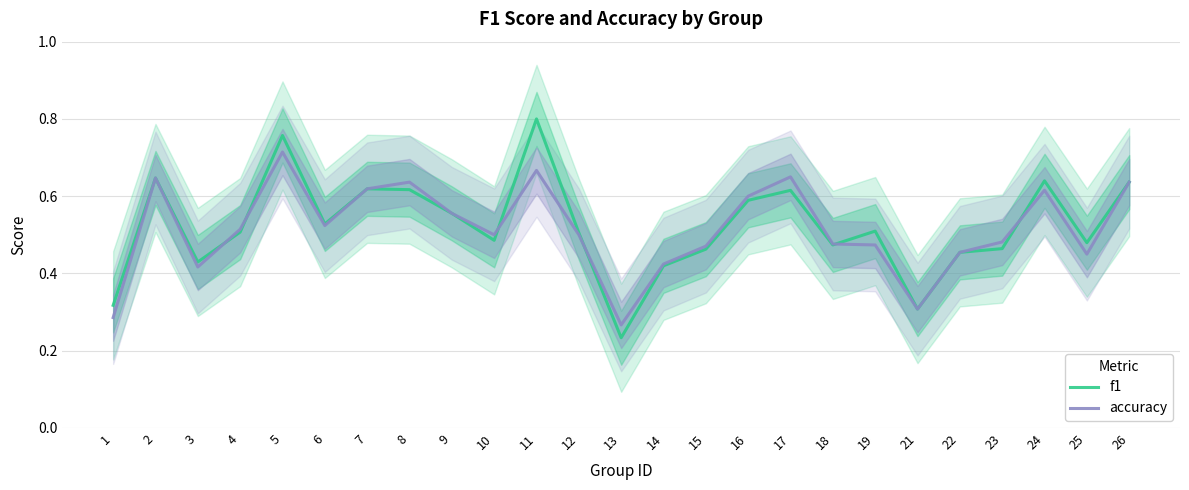

The accuracy series shows 0.2 at 5. True or false?

False